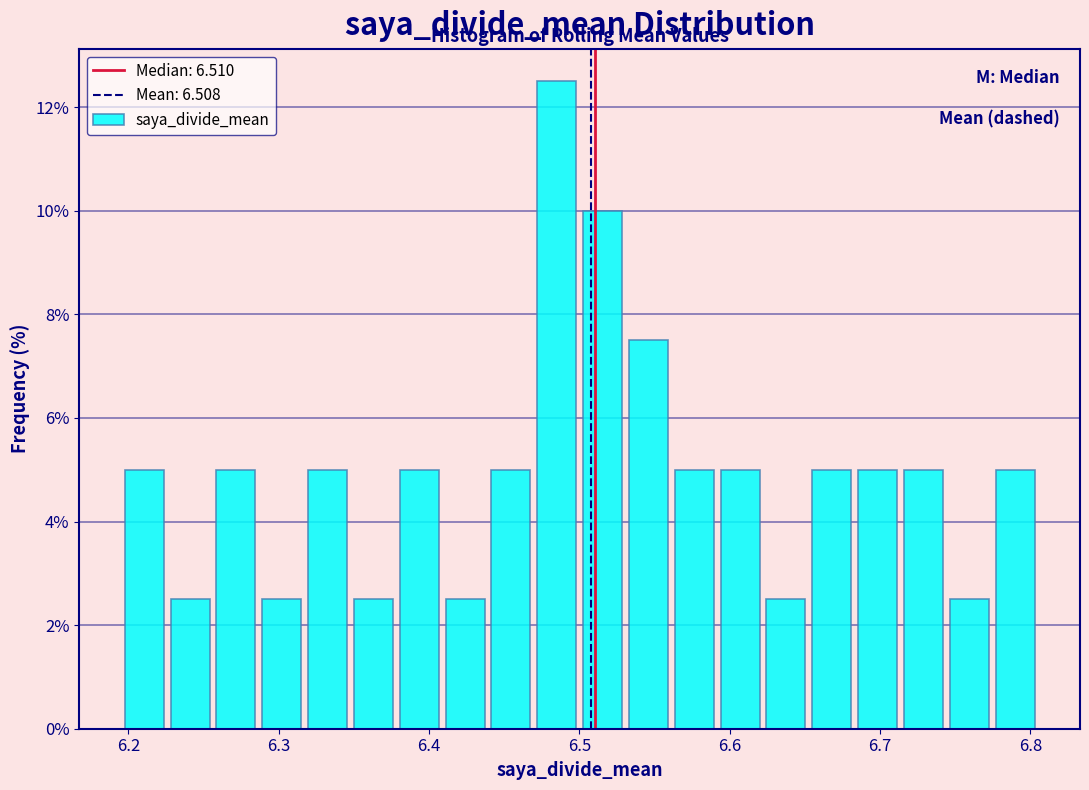

Around what value on the x-axis is the tallest bar? Give the approximate position of its centre, as read against the axis.

6.48